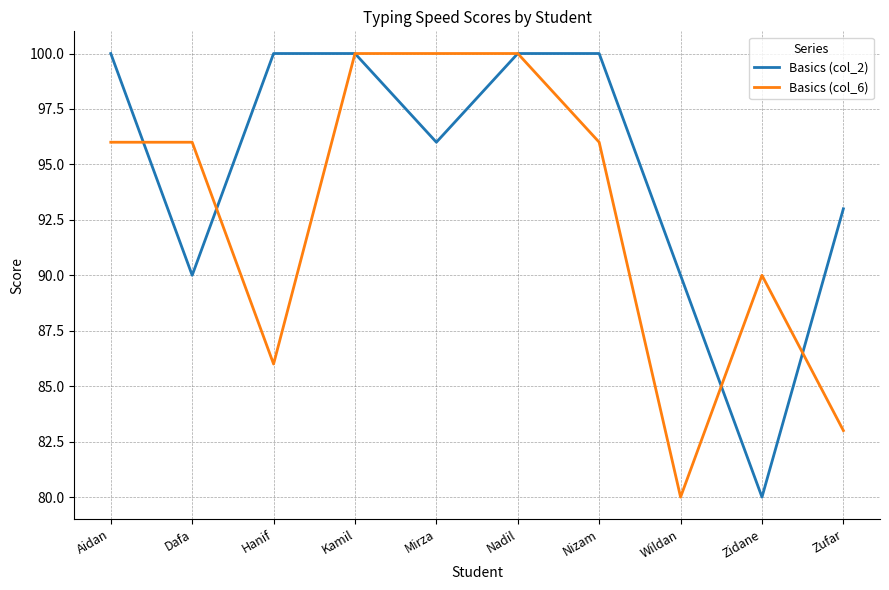

Is it true that Basics (col_6) equals 166 at Aidan?

False